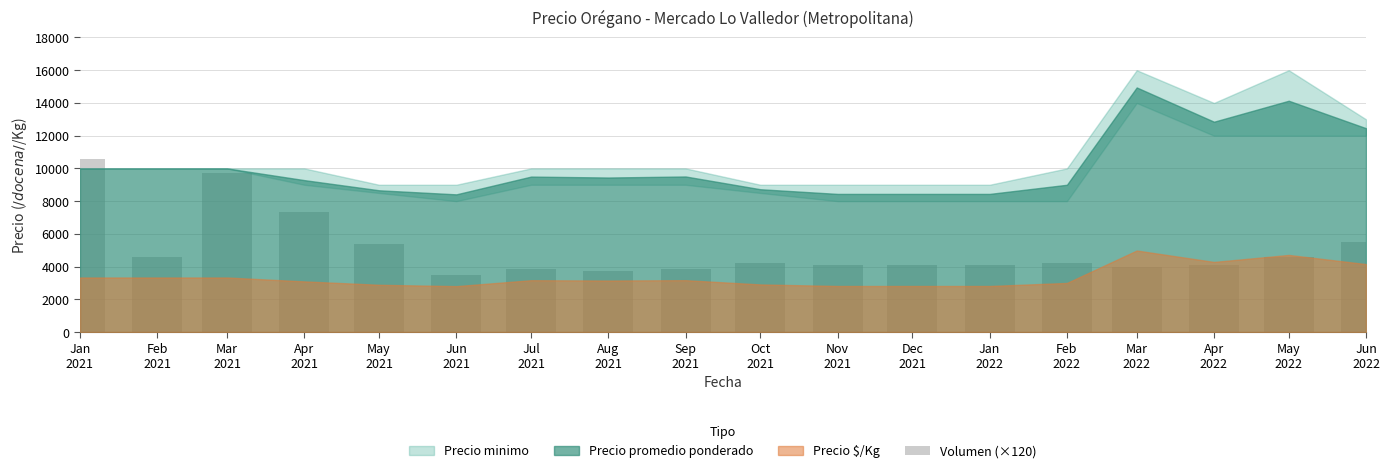

How many bars are there in total?

18